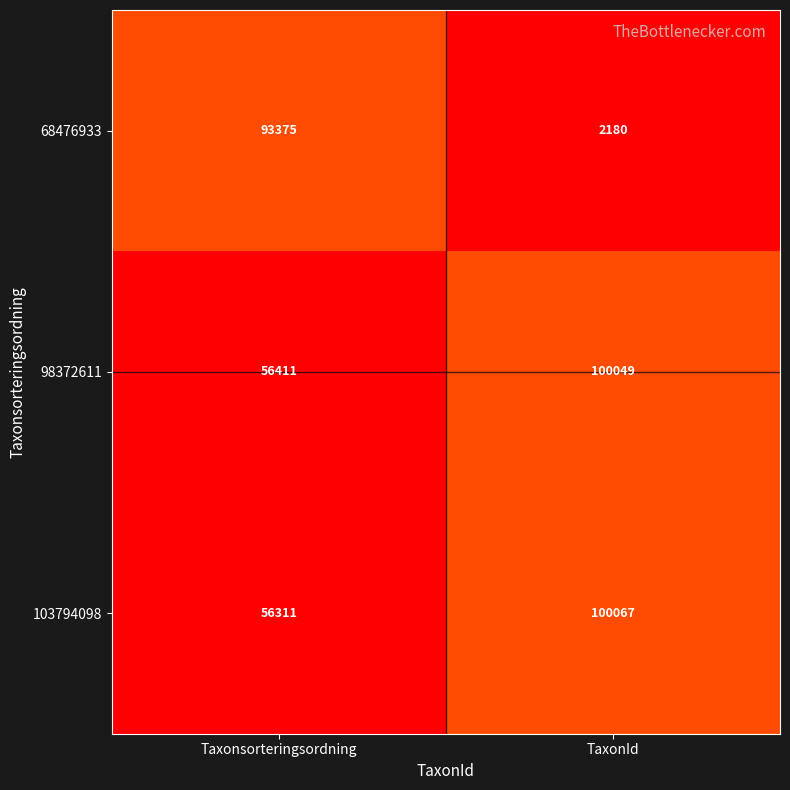

Which series has the largest total across all categories?

98372611